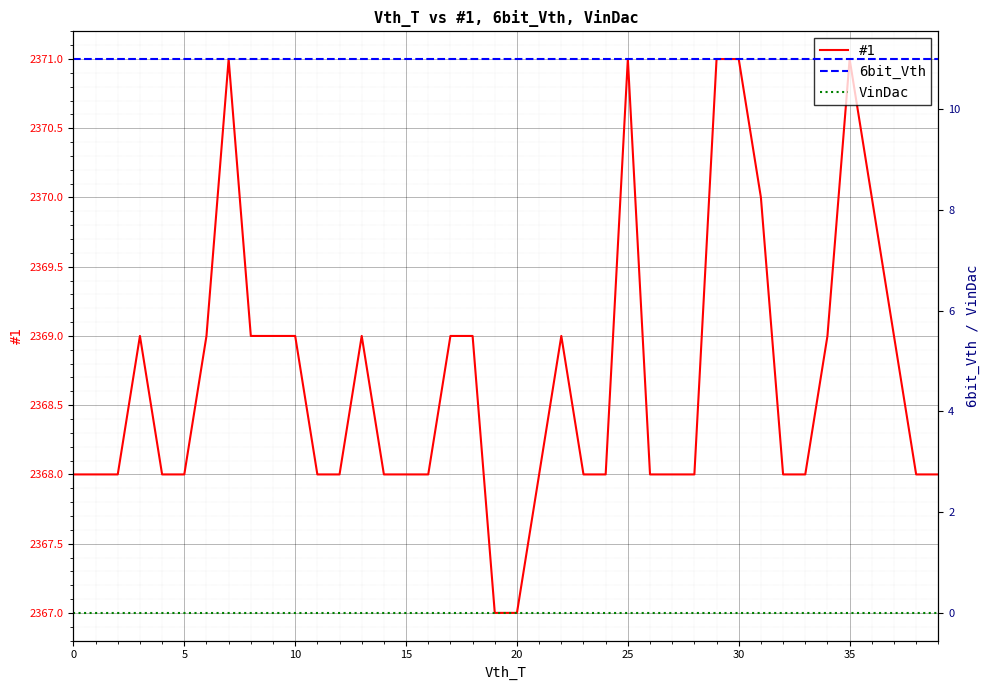

True or false: #1 and 6bit_Vth cross at least once.

False